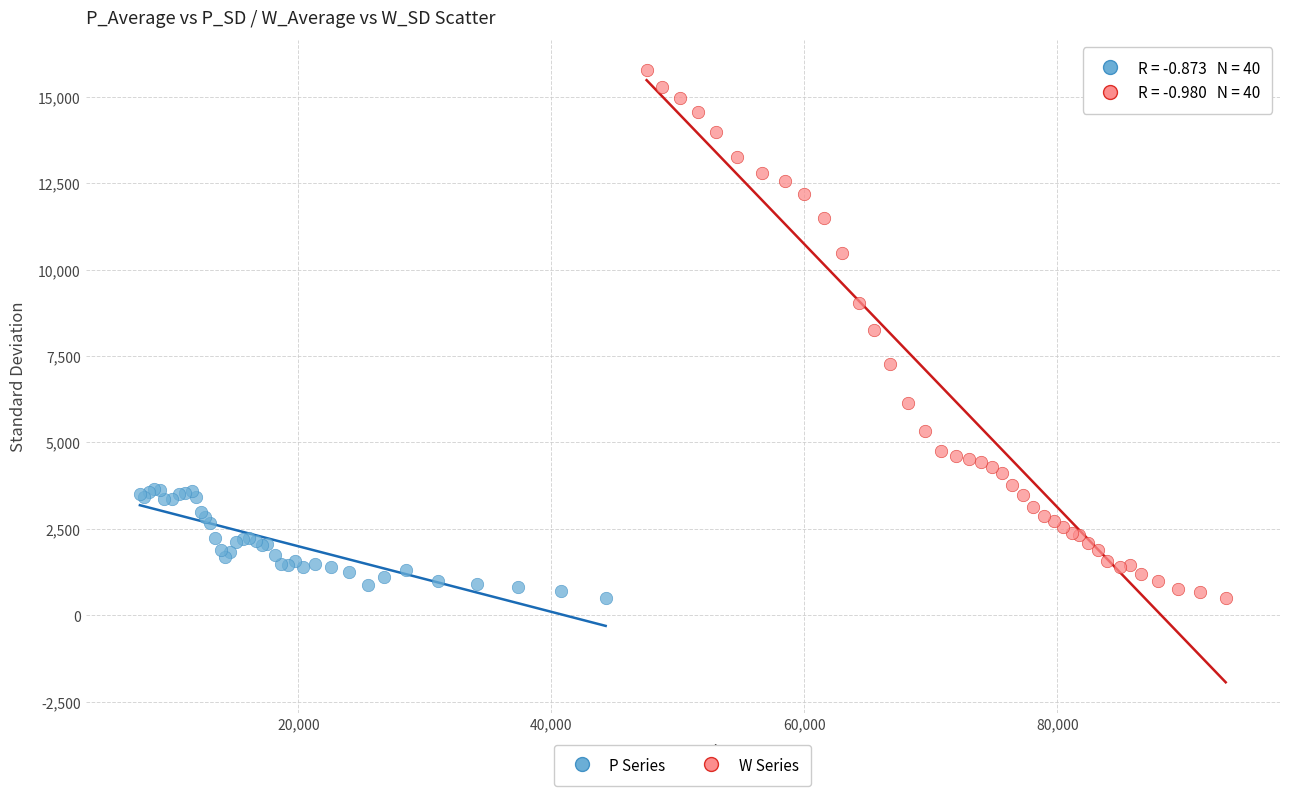

What are all the series names shown in the legend?

P Series, W Series